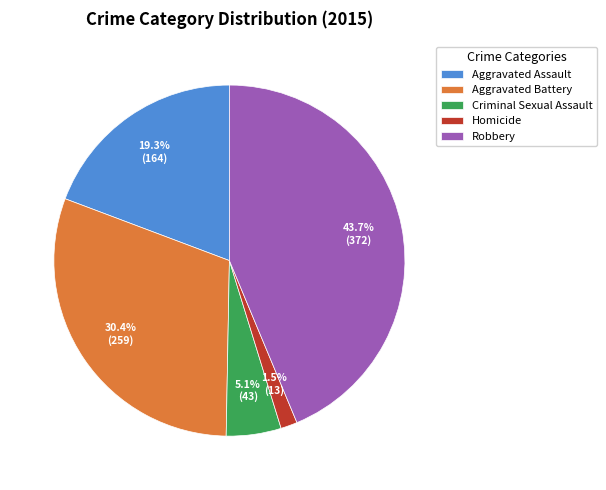

What is the smallest slice in the pie chart?

Homicide